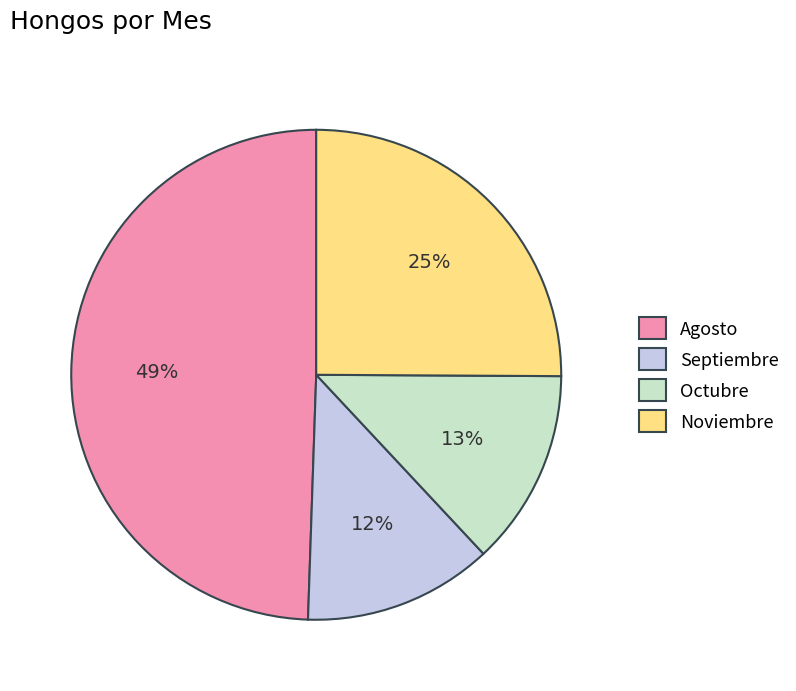

How many slices are in this pie chart?

4